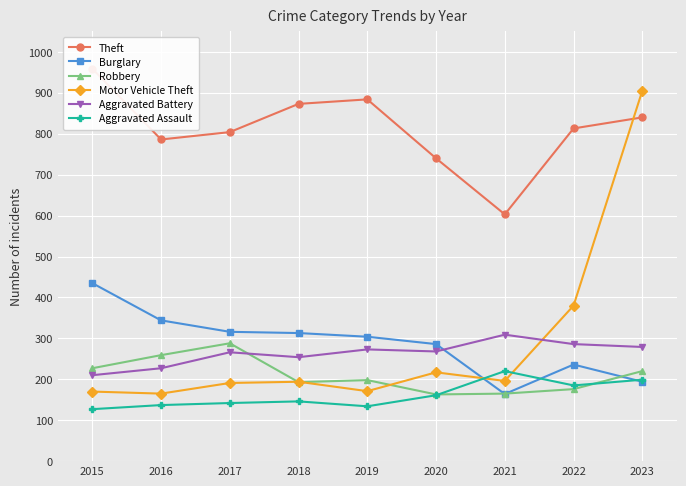

What is the spread (max minus min) of values at 2021?

439